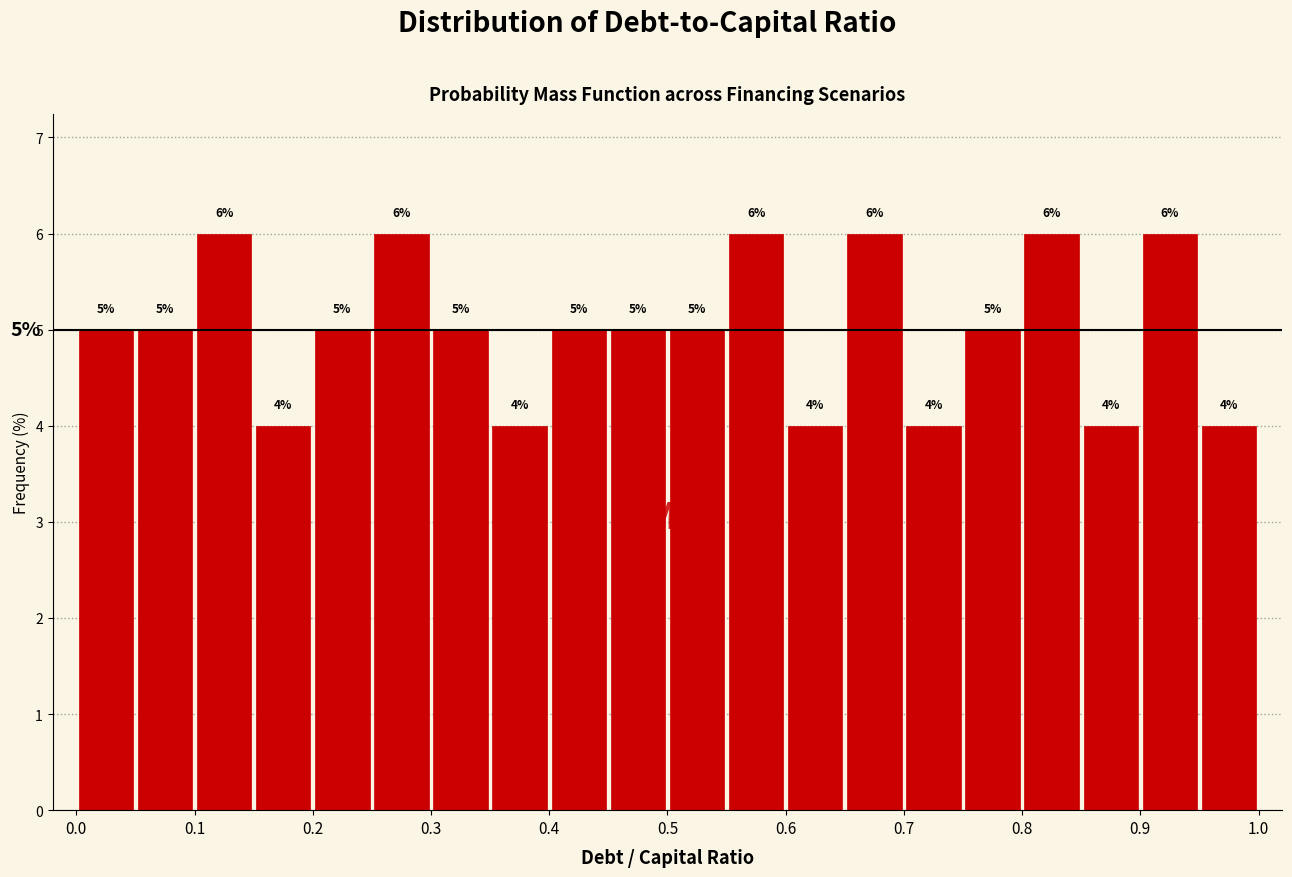

Reading left to right, list every bar in this chart as the range it spans on the x-axis followed by its height.

0.00 to 0.05: 5
0.05 to 0.10: 5
0.10 to 0.15: 6
0.15 to 0.20: 4
0.20 to 0.25: 5
0.25 to 0.30: 6
0.30 to 0.35: 5
0.35 to 0.40: 4
0.40 to 0.45: 5
0.45 to 0.50: 5
0.50 to 0.55: 5
0.55 to 0.60: 6
0.60 to 0.65: 4
0.65 to 0.70: 6
0.70 to 0.75: 4
0.75 to 0.80: 5
0.80 to 0.85: 6
0.85 to 0.90: 4
0.90 to 0.95: 6
0.95 to 1.00: 4